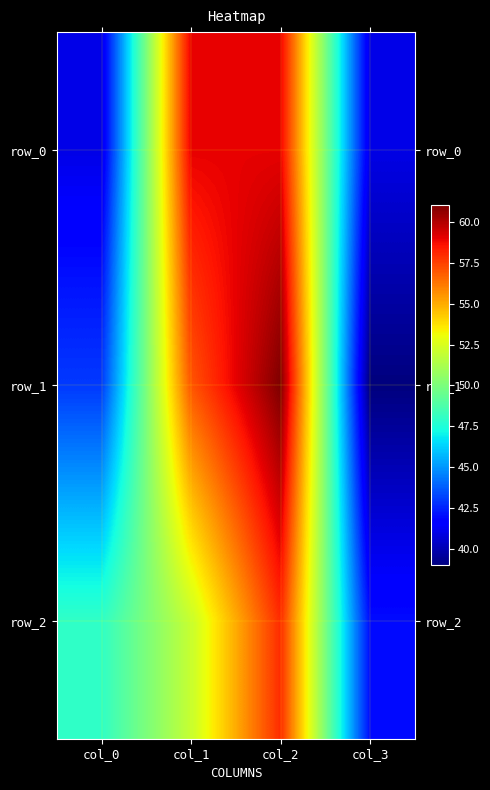

How many data points in row_2 are above 52?

1